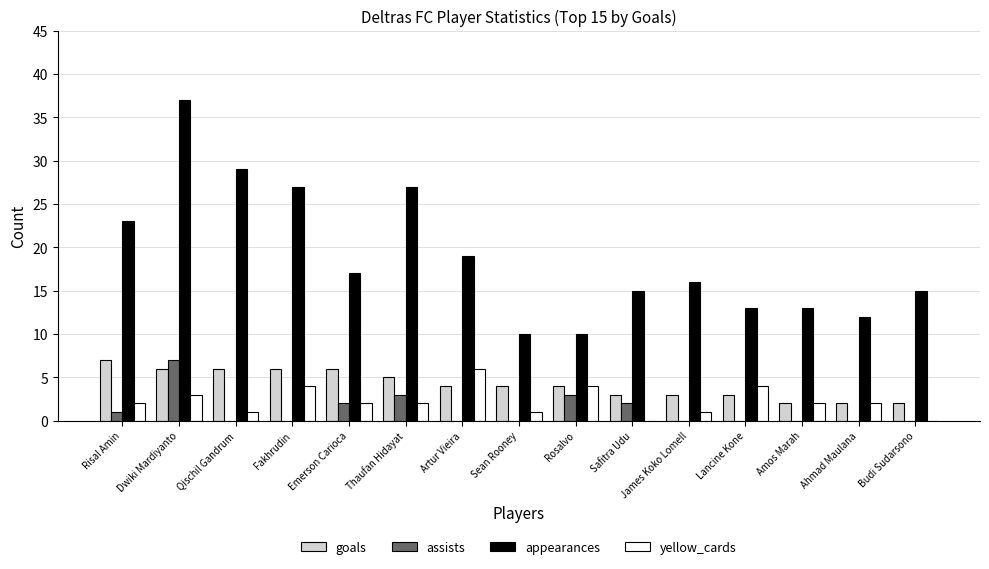

The assists series shows 0 at Lancine Kone. True or false?

True